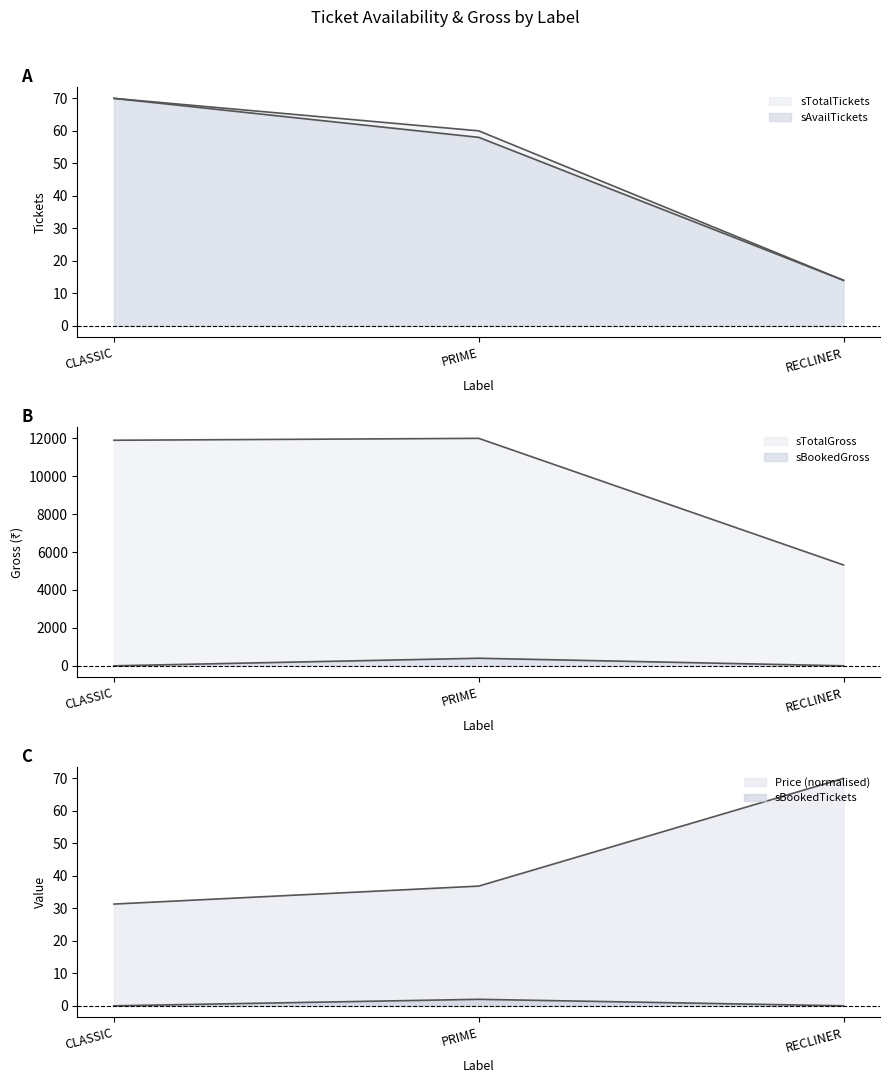

Which series has the widest spread of values?

sTotalGross